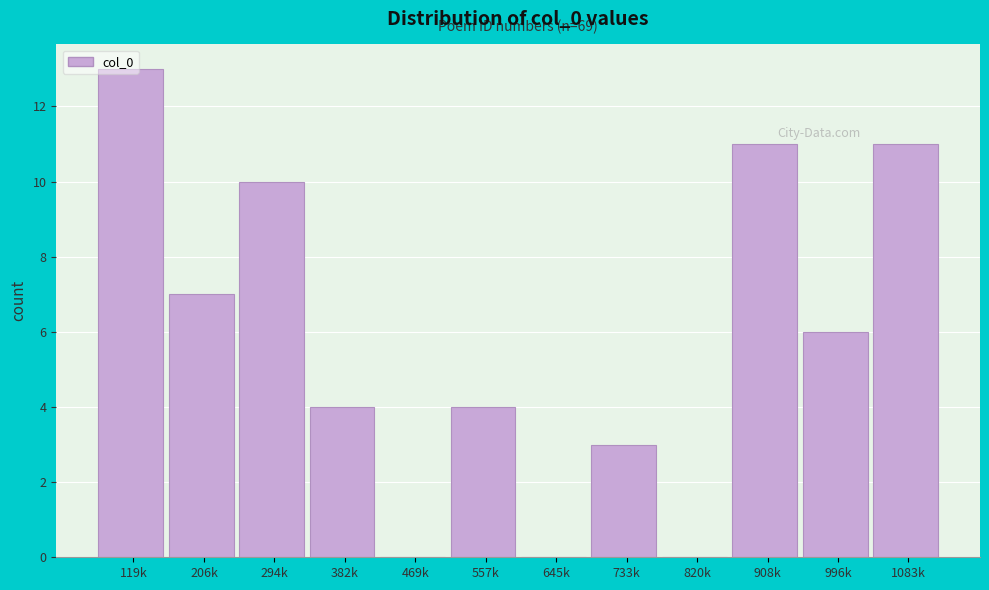

What is the maximum value shown in the chart?

13